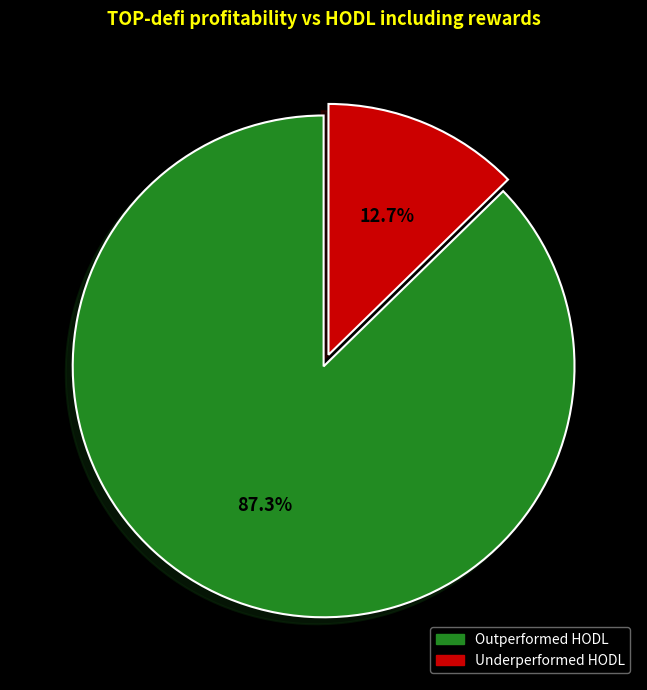

Is there a majority slice in this chart?

Yes